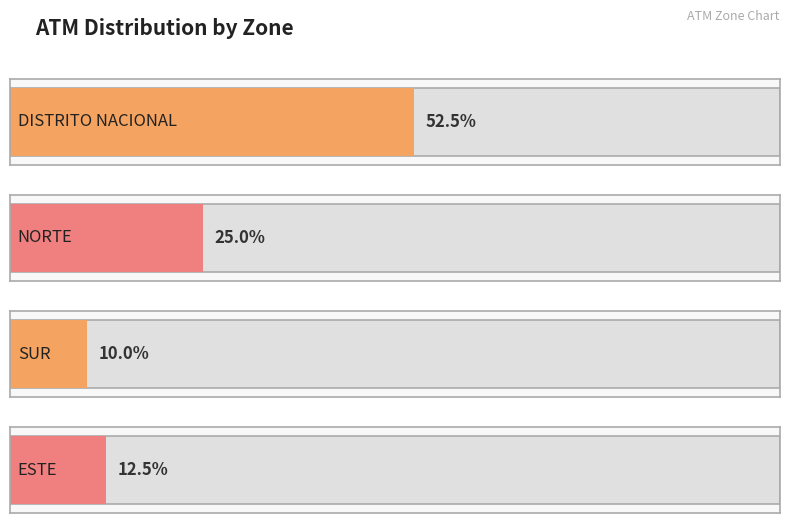

True or false: the data shows 7 at DISTRITO NACIONAL.

False